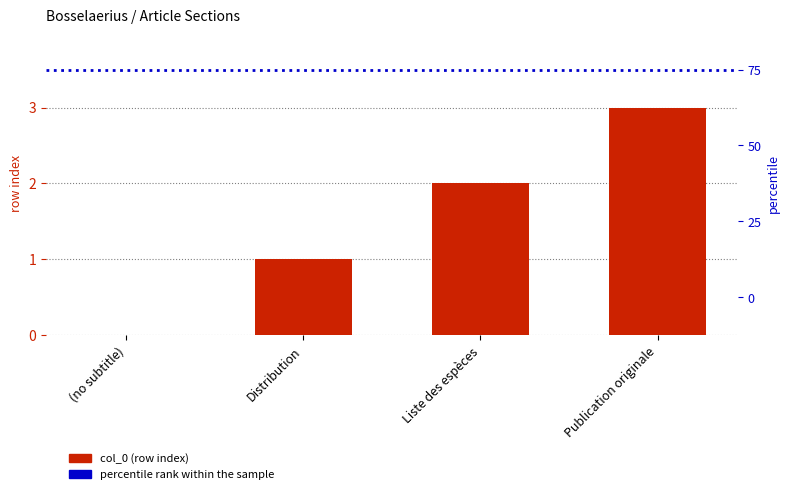

Are the bars horizontal?

No